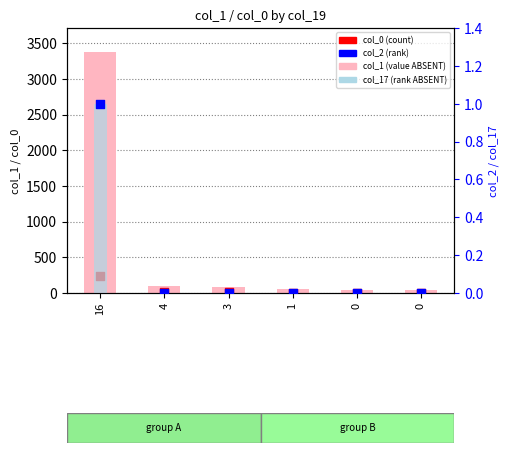

What are all the series names shown in the legend?

col_1 (value), col_0 (count), col_17 (rank ABSENT), col_2 (rank)